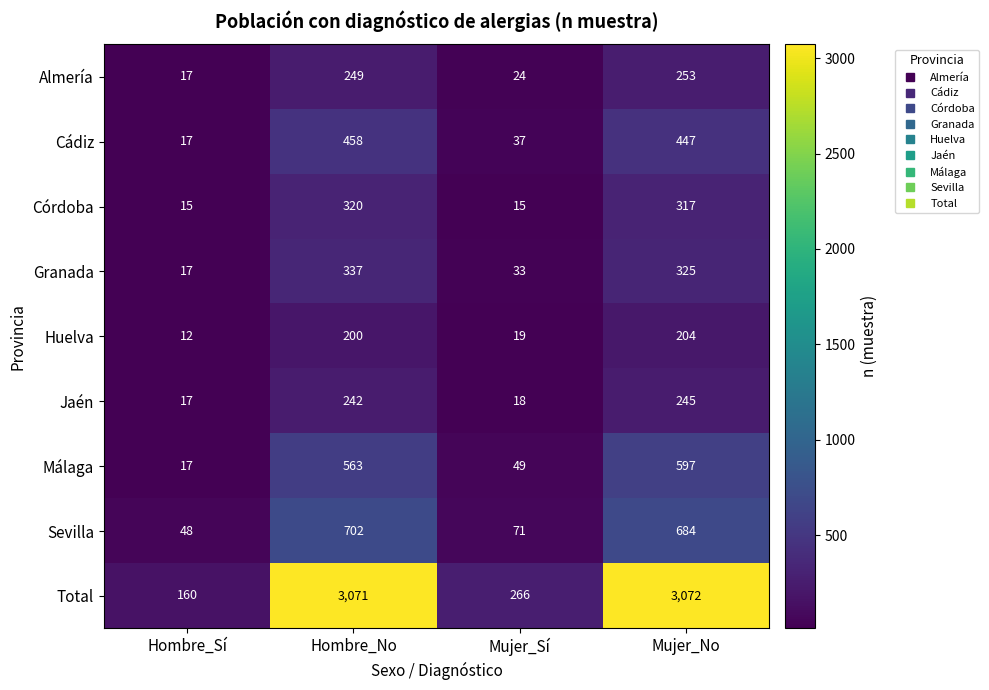

What is the sum of all Jaén values?

522